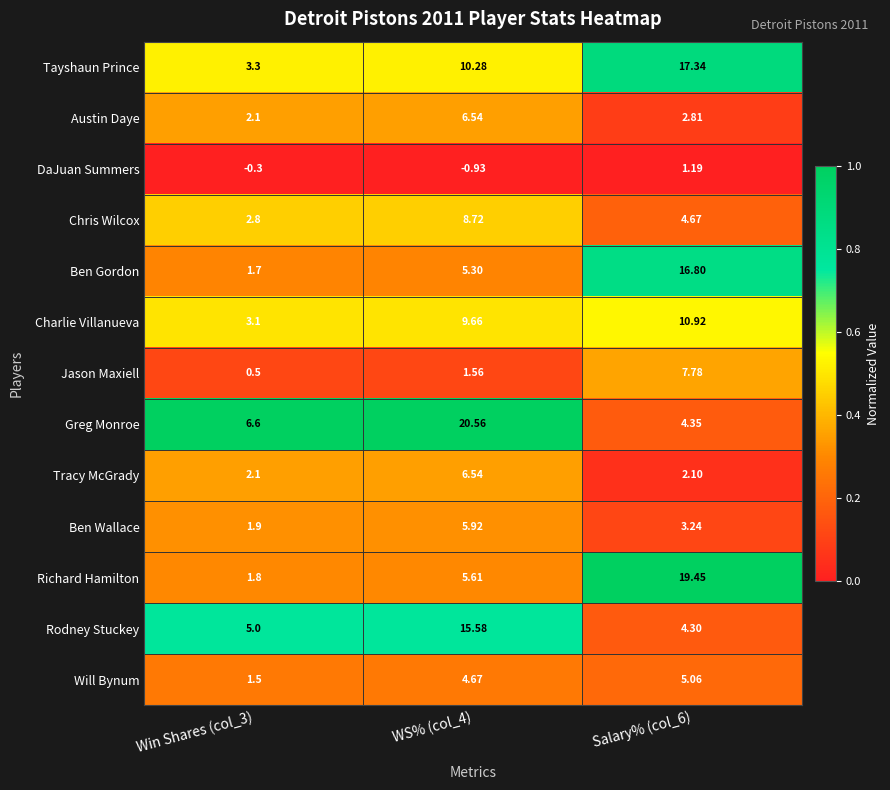

At which category does the chart reach its minimum across all series?

WS% (col_4)